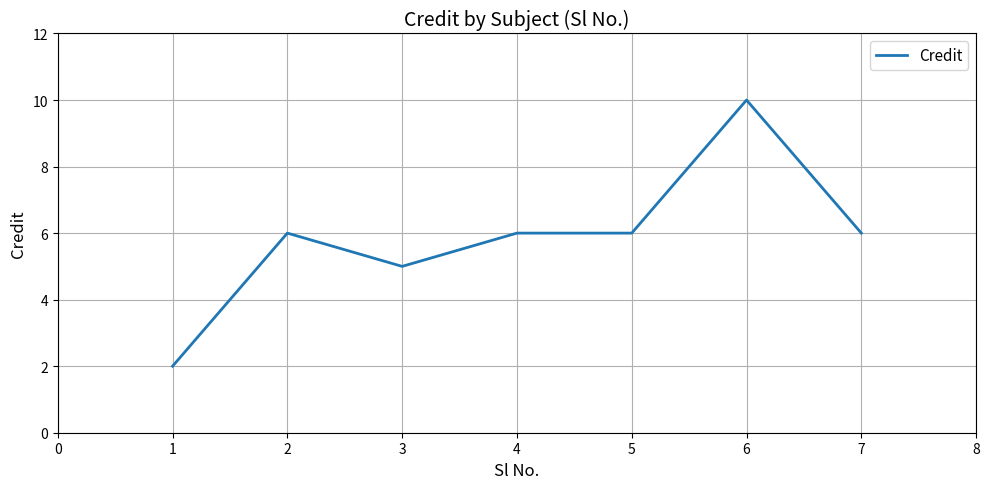

The chart shows a value of 6 at 5. True or false?

True